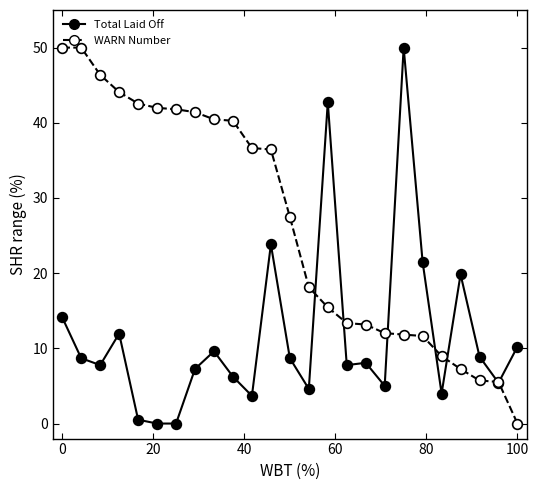

True or false: Total Laid Off has more than 0 interior local peaks.

True